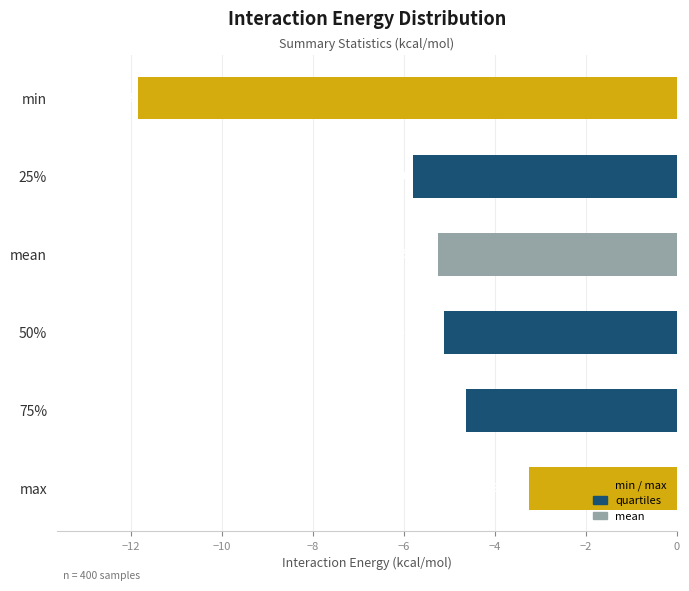

What is the label of the 1st bar from the bottom?

max